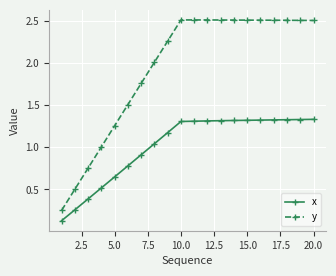

True or false: x and y intersect in this chart.

False